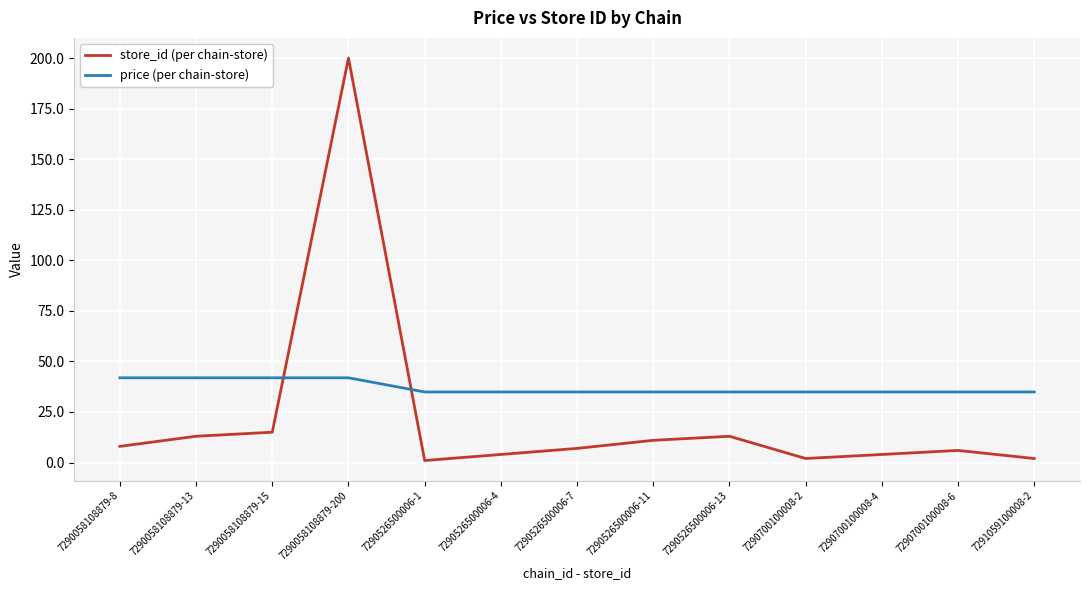

The value of price (per chain-store) at 7290058108879-8 is 41.9. True or false?

True